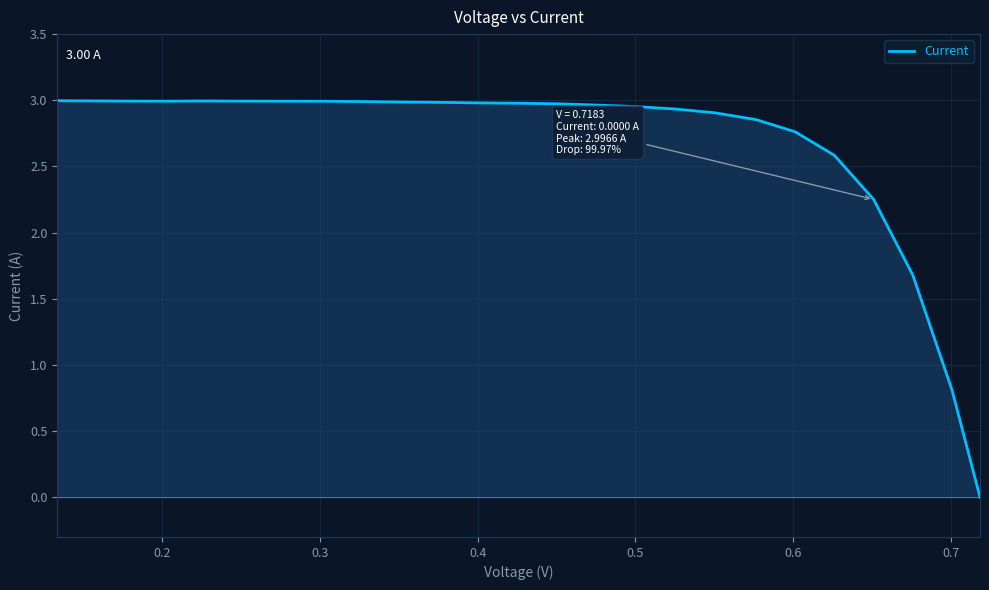

What is the difference between the maximum and minimum values?

3.0